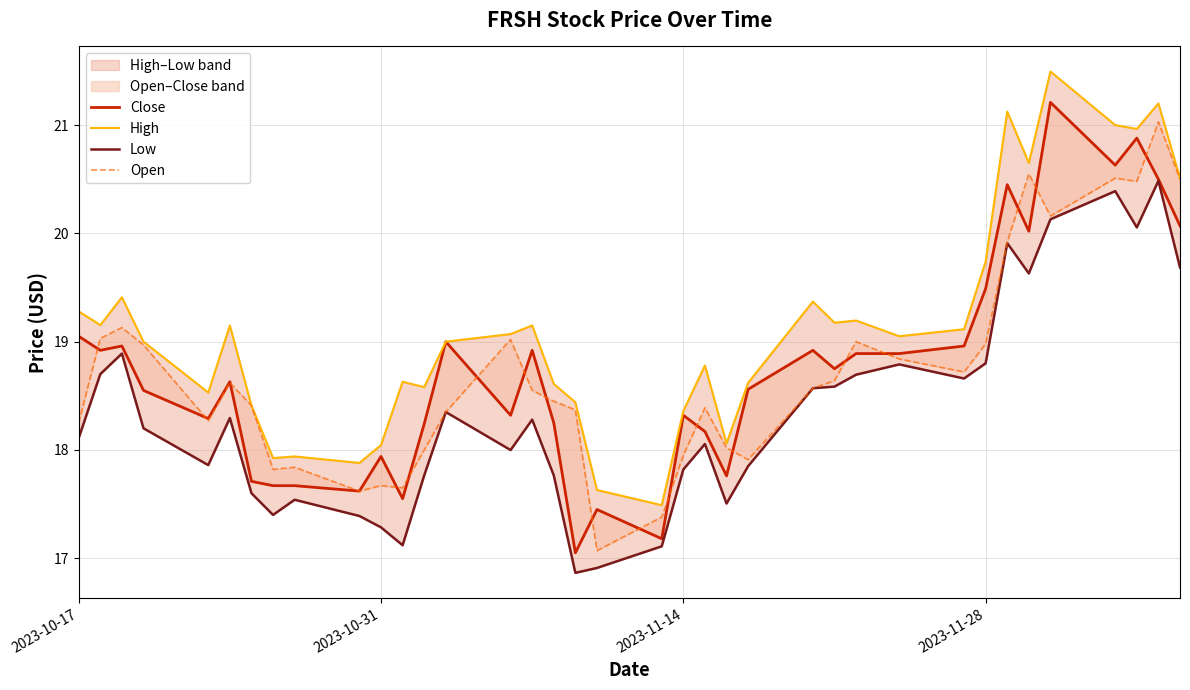

What is the difference between the second highest and second lowest values in the High series?

3.6